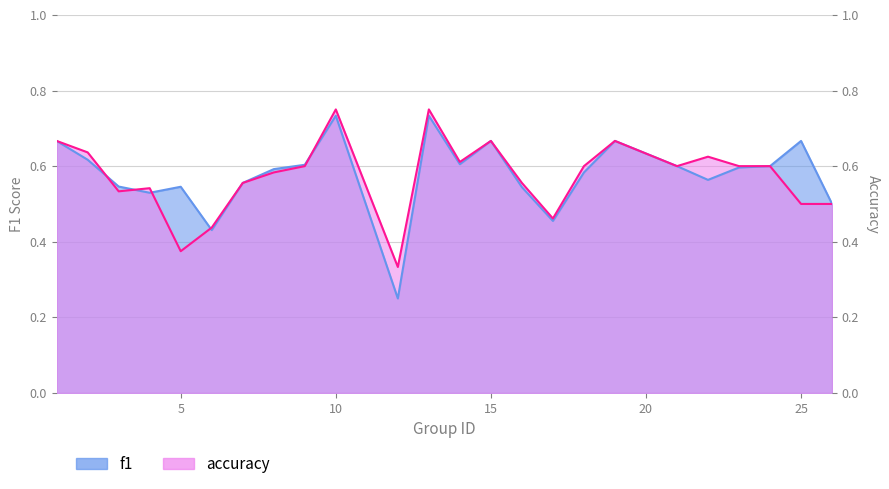

Reading left to right, what are all the values shown in this chart?

f1: 0.7	0.6	0.5	0.5	0.5	0.4	0.6	0.6	0.6	0.7	0.2	0.7	0.6	0.7	0.5	0.5	0.6	0.7	0.6	0.6	0.6	0.6	0.7	0.5
accuracy: 0.7	0.6	0.5	0.5	0.4	0.4	0.6	0.6	0.6	0.8	0.3	0.8	0.6	0.7	0.6	0.5	0.6	0.7	0.6	0.6	0.6	0.6	0.5	0.5